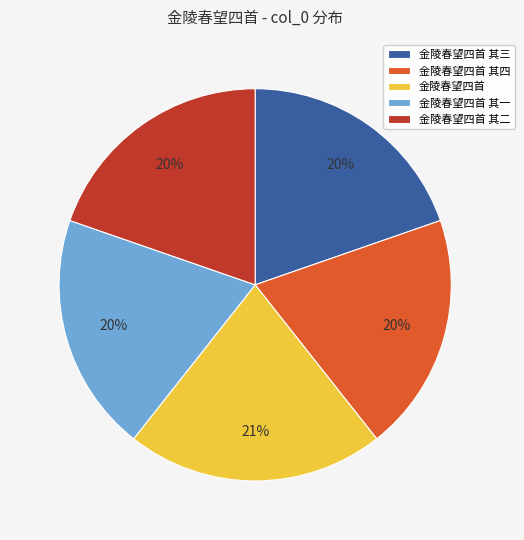

Count the number of slices in the pie.

5